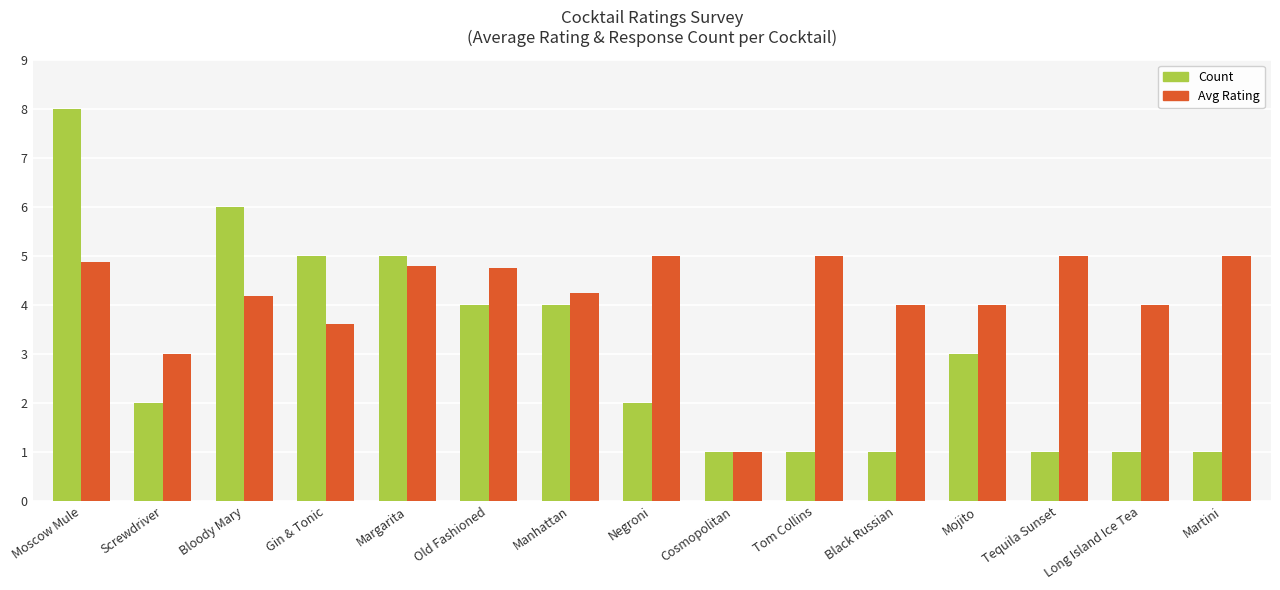

What is the total value across all series at Long Island Ice Tea?

5.0